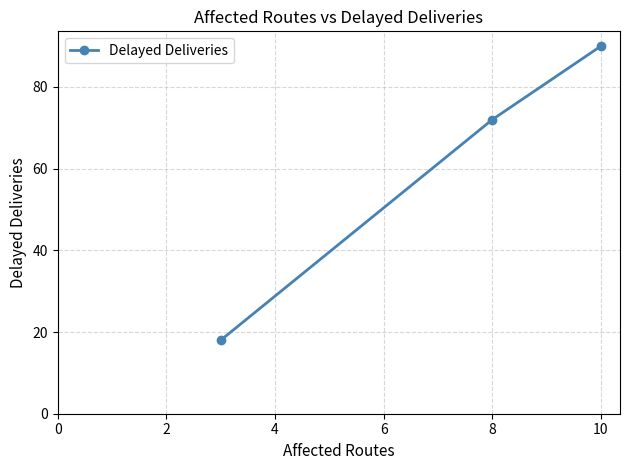

Does the chart have visible grid lines?

Yes